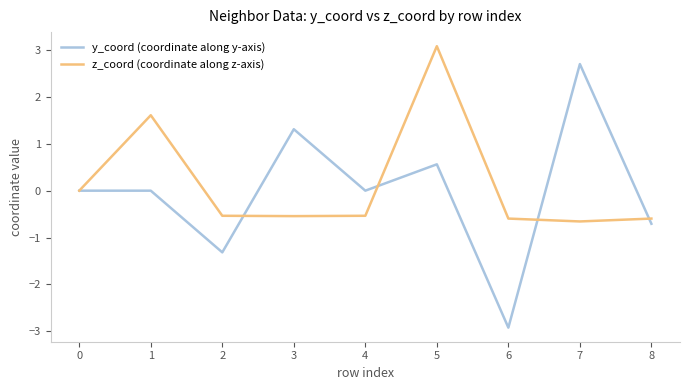

List the series in order of their peak value, lowest first.

y_coord (coordinate along y-axis), z_coord (coordinate along z-axis)